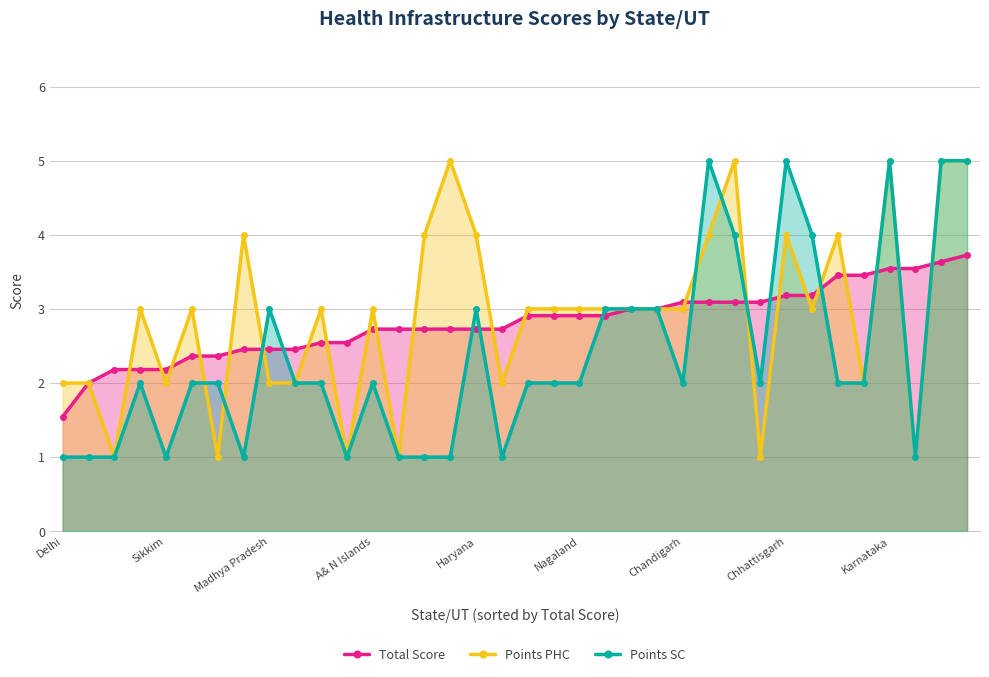

What is the minimum value for Points SC?

1.0